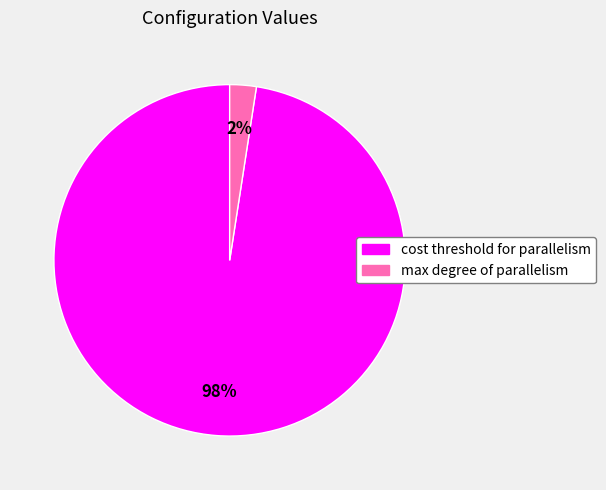

How many slices are in this pie chart?

2